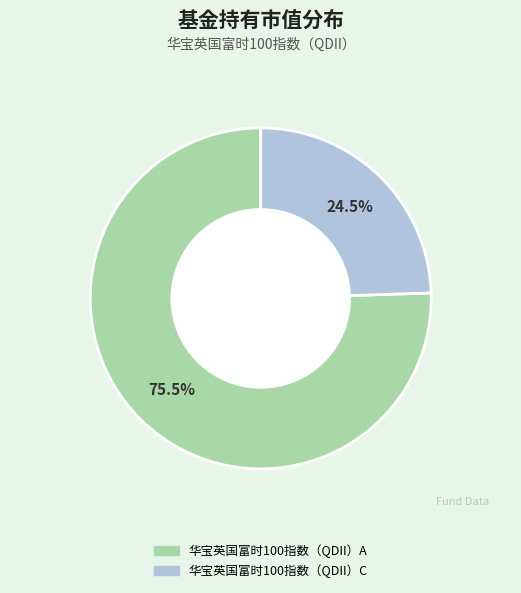

What is the largest slice in the pie chart?

华宝英国富时100指数（QDII）A